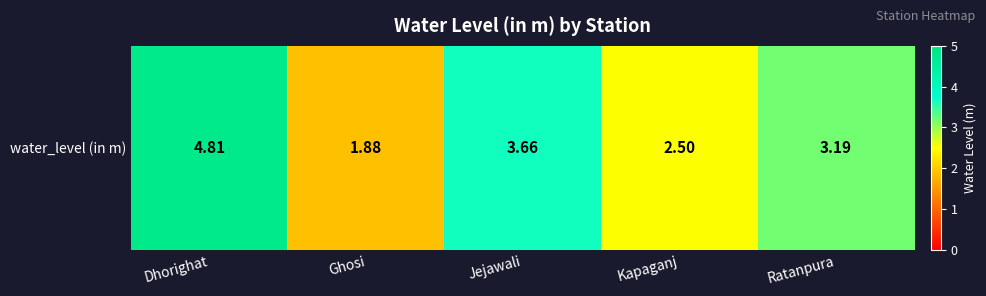

At which category does the chart reach its peak across all series?

Dhorighat